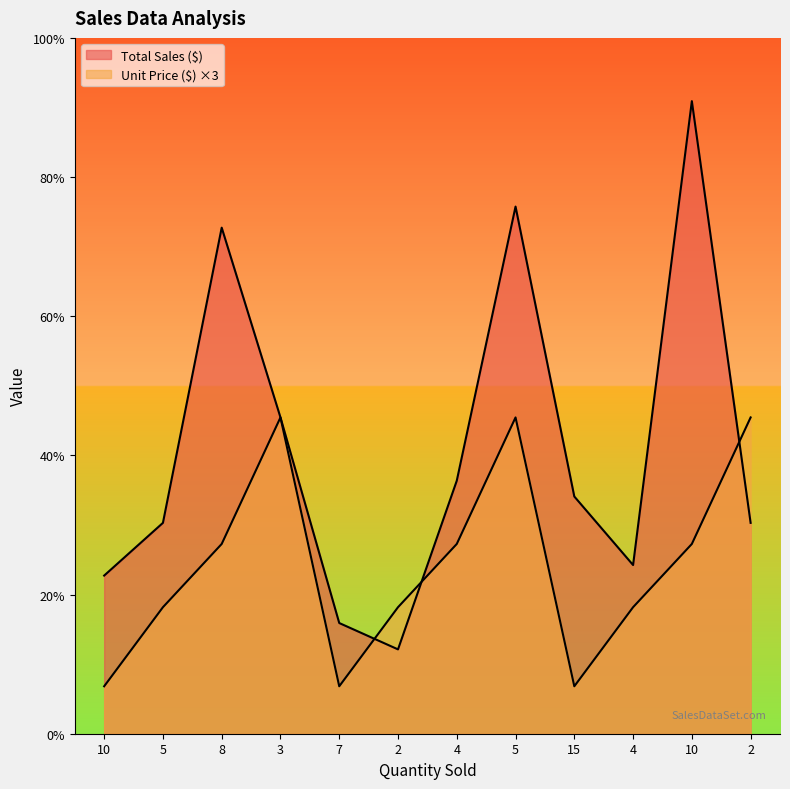

List the series in order of their peak value, highest first.

Total Sales ($), Unit Price ($)